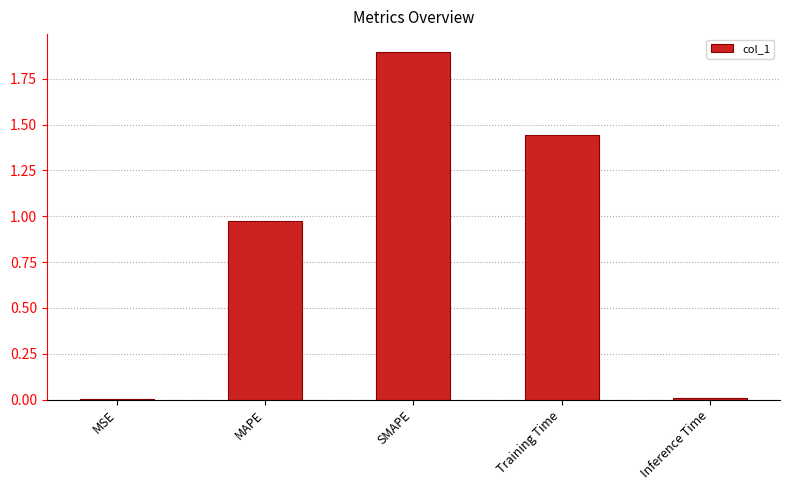

What is the maximum value shown in the chart?

1.9